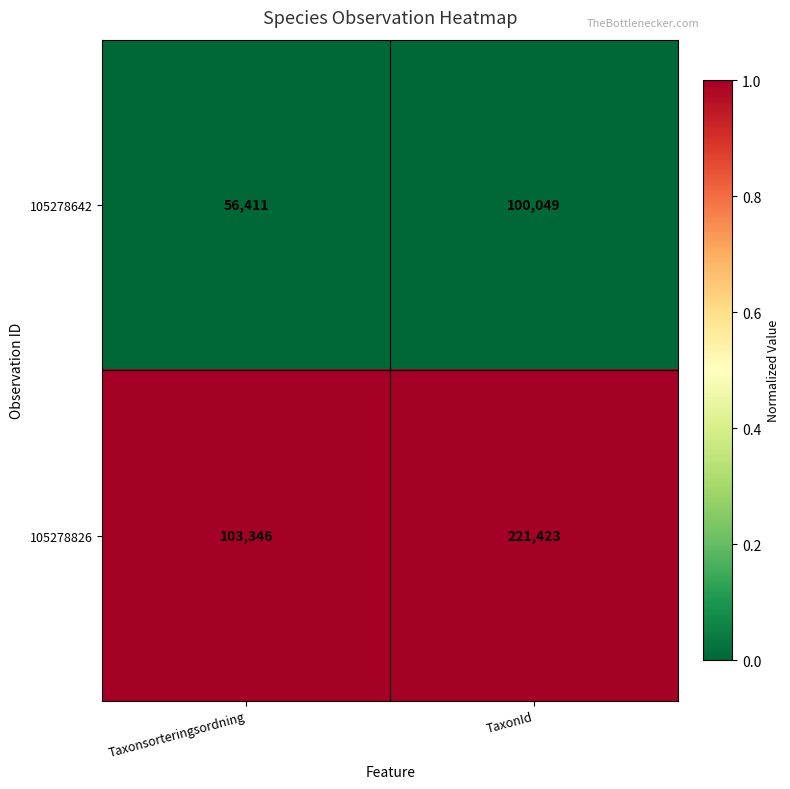

Reading right to left, list all the values displayed in this chart.

105278642: 100049	56411
105278826: 221423	103346